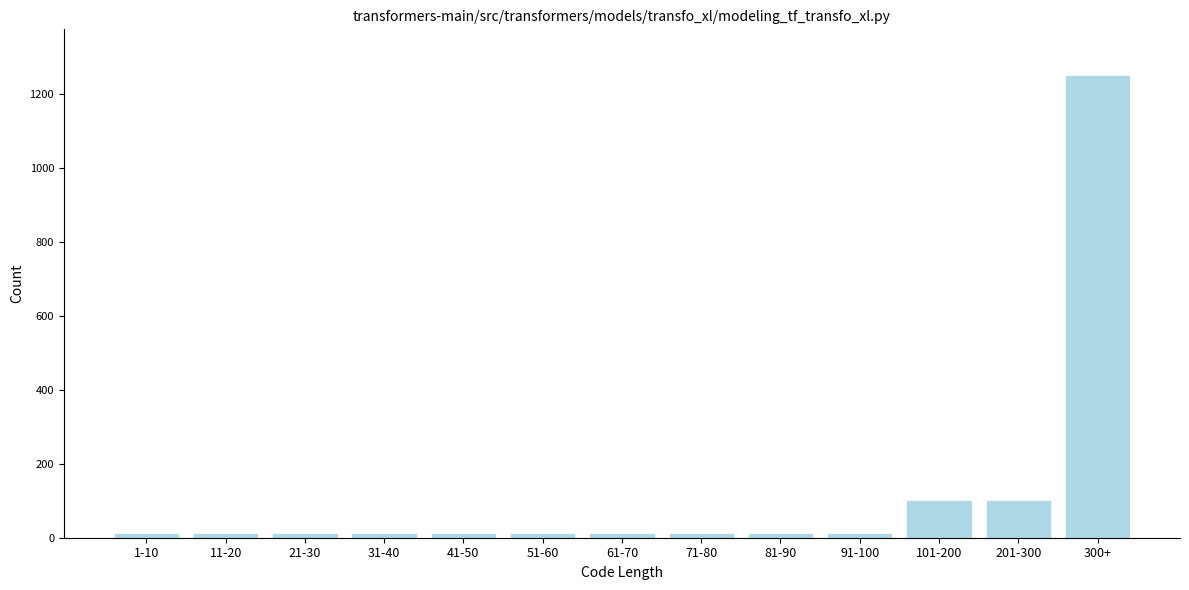

Reading right to left, what are all the values shown in this chart?

1251	100	100	10	10	10	10	10	10	10	10	10	10